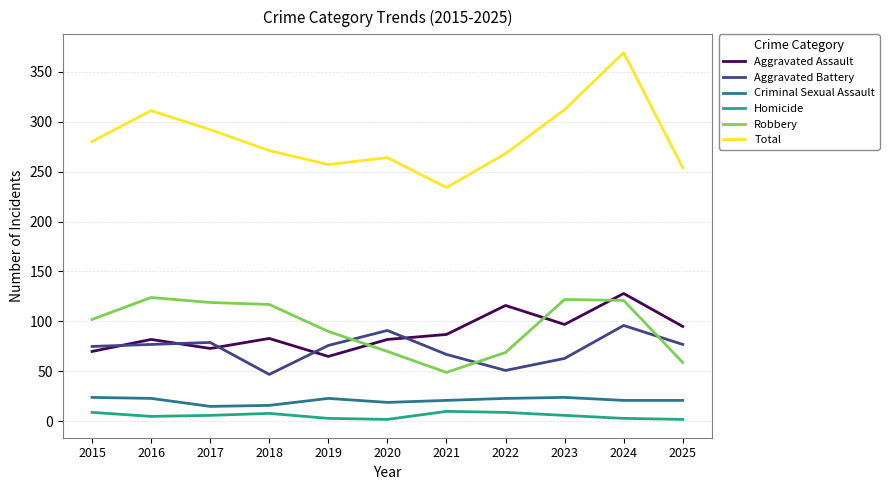

Between 2017 and 2024, which series saw the biggest shift?

Total